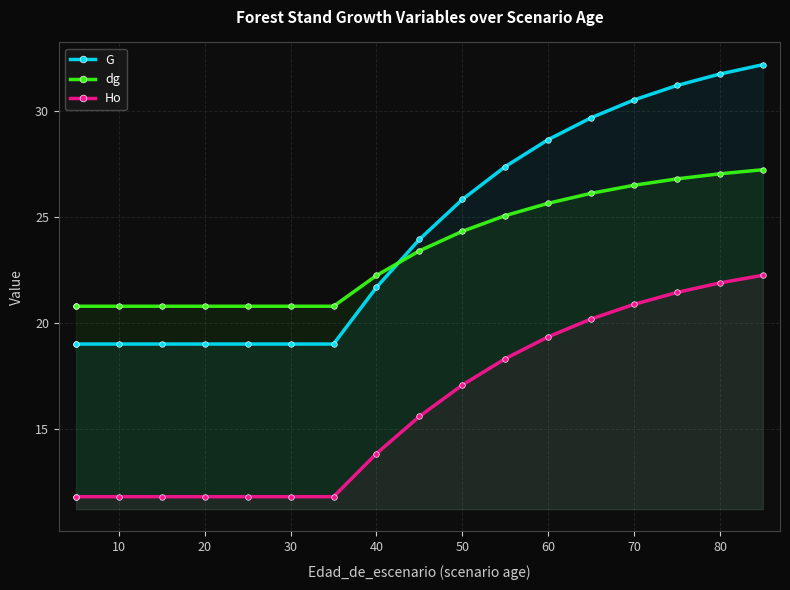

The value of dg at 60 is 35.8. True or false?

False